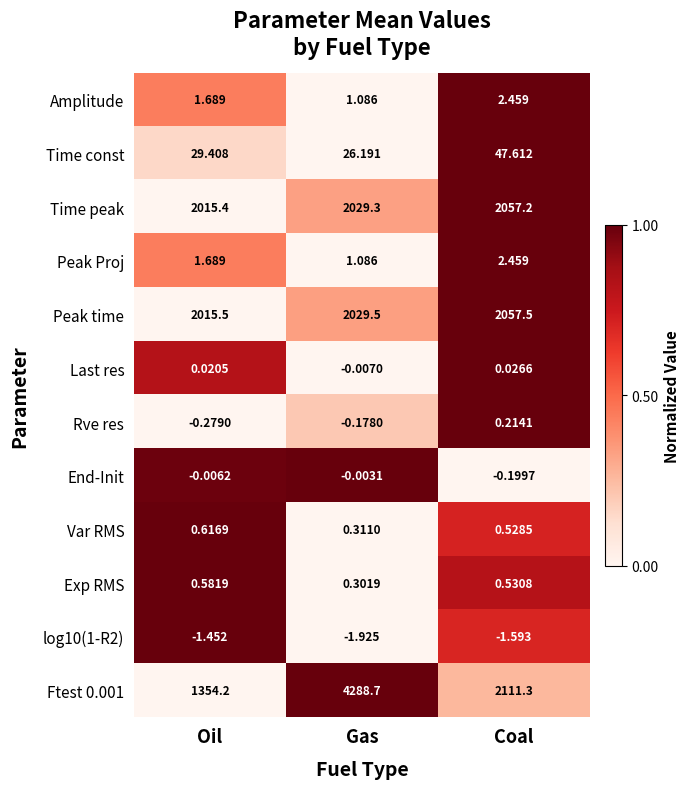

At which label is Peak Proj closest to 1?

Gas